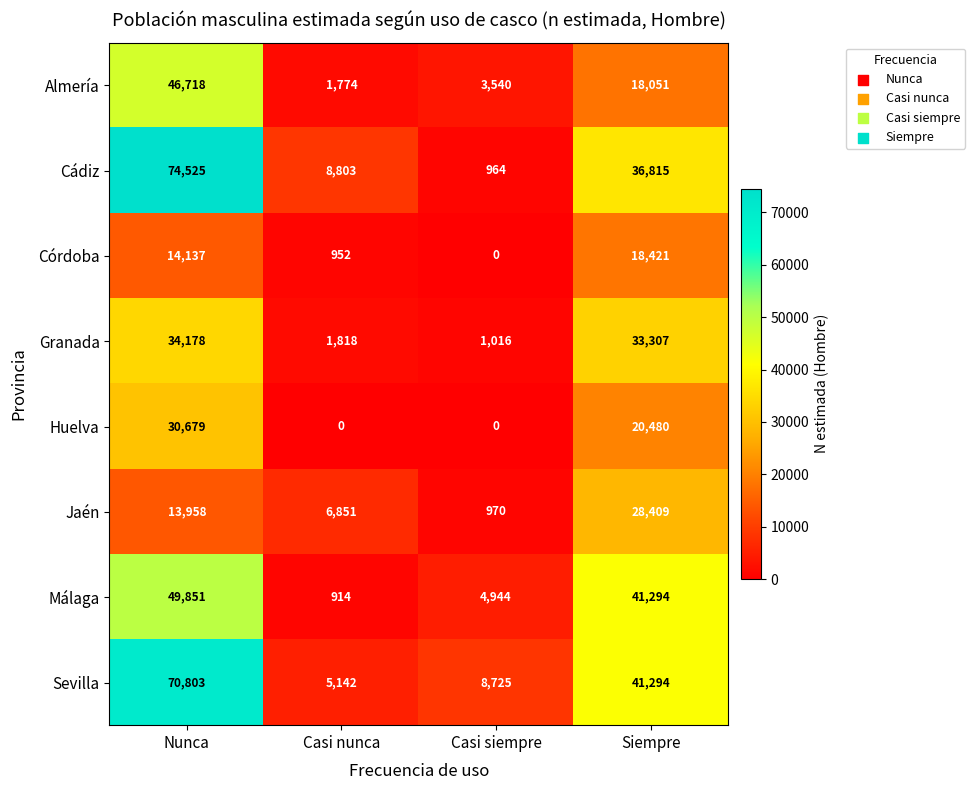

What is the maximum value shown in the chart?

74525